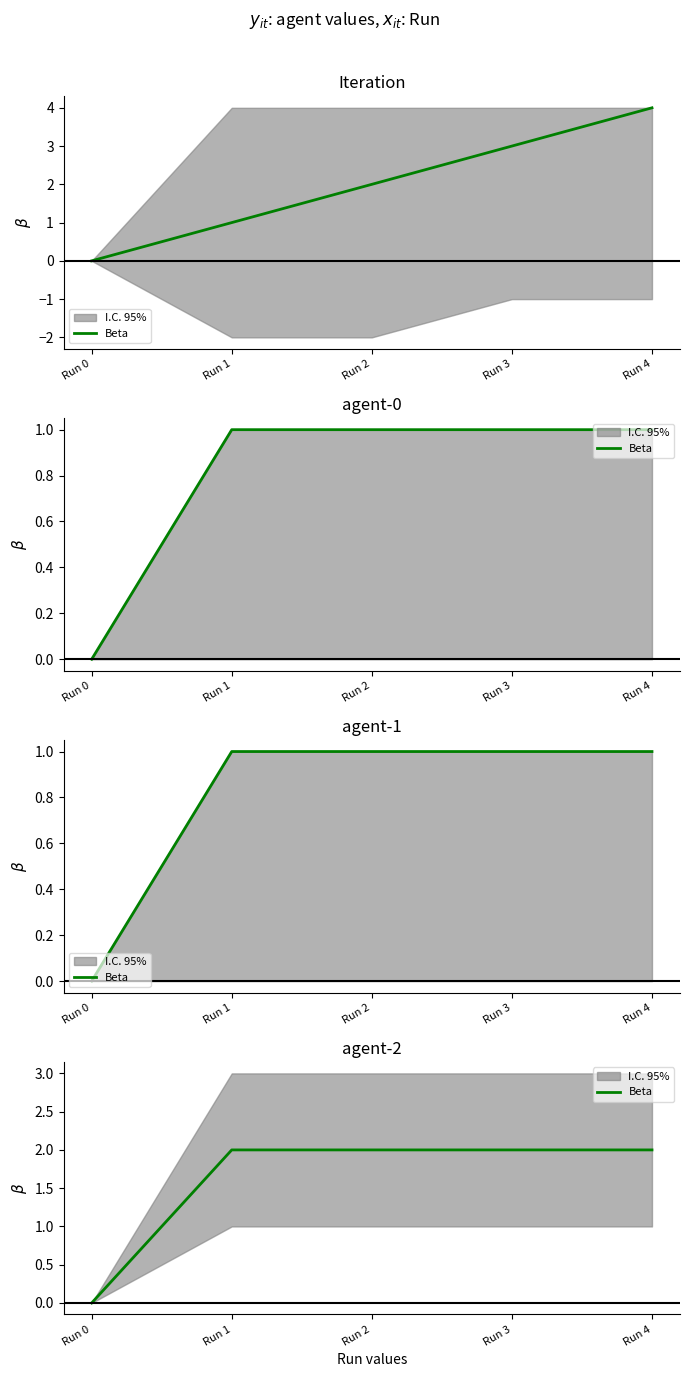

What is the difference between the maximum and minimum values?

2